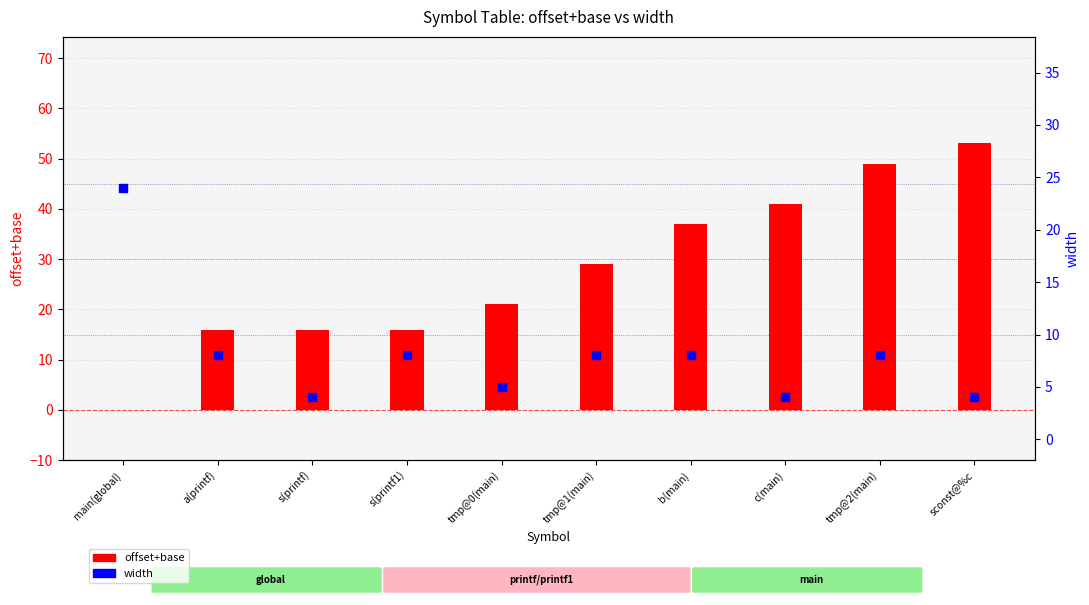

At how many categories does at least one series exceed 10?

10